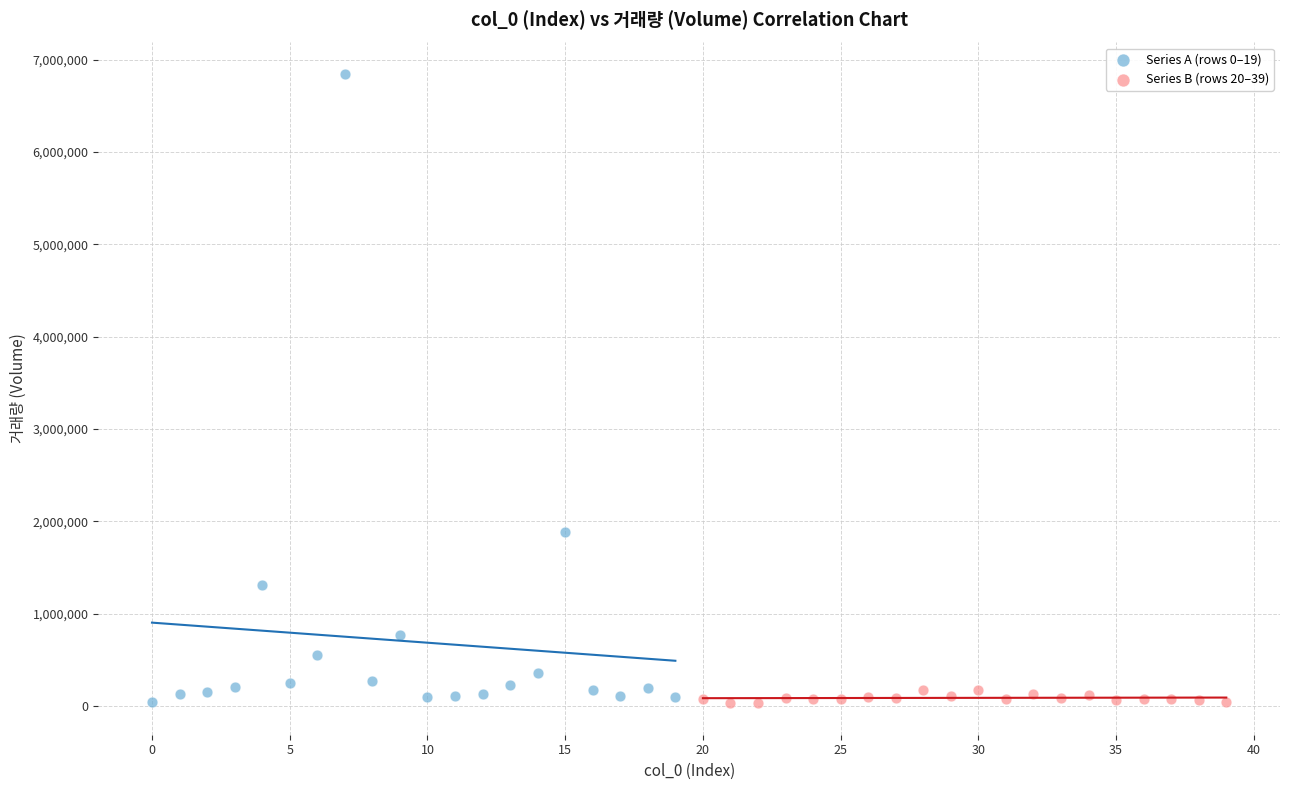

Which series has the largest Y range (max minus min)?

Series A (rows 0–19)